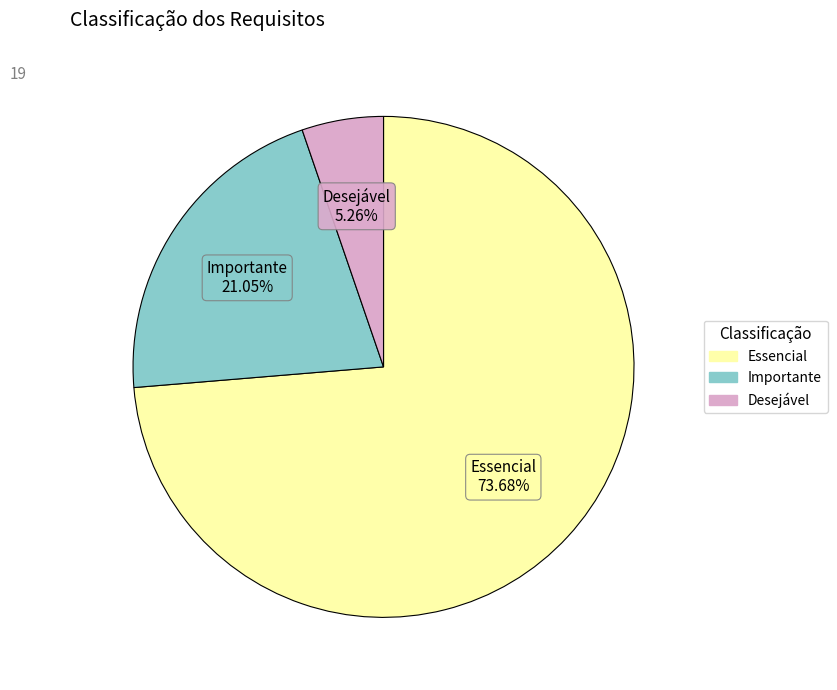

Which category has the smallest portion of the pie?

Desejável